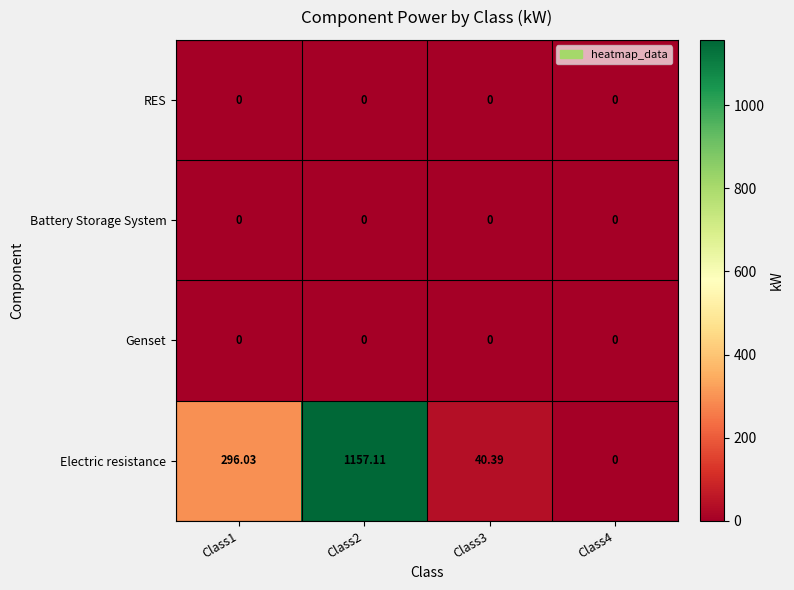

Which series has the largest total across all categories?

Electric resistance